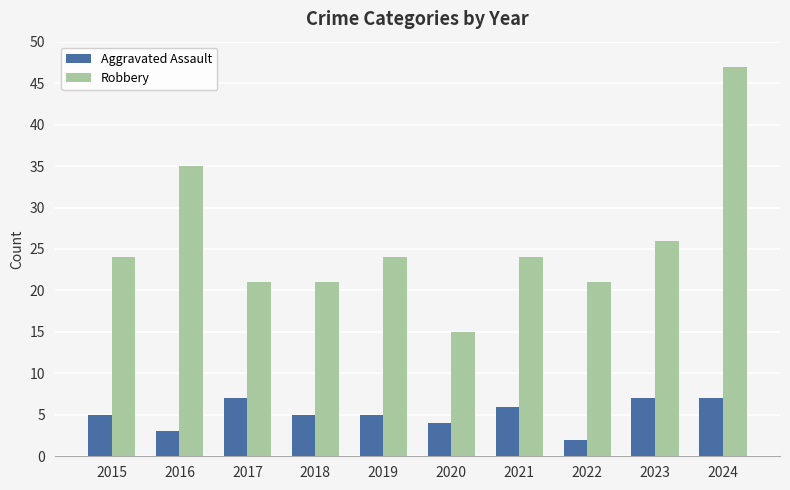

What are all the series names shown in the legend?

Aggravated Assault, Robbery